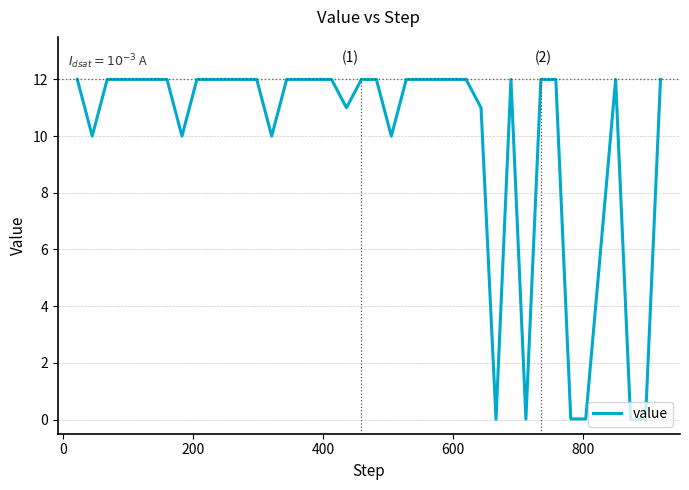

What is the maximum value shown in the chart?

12.0